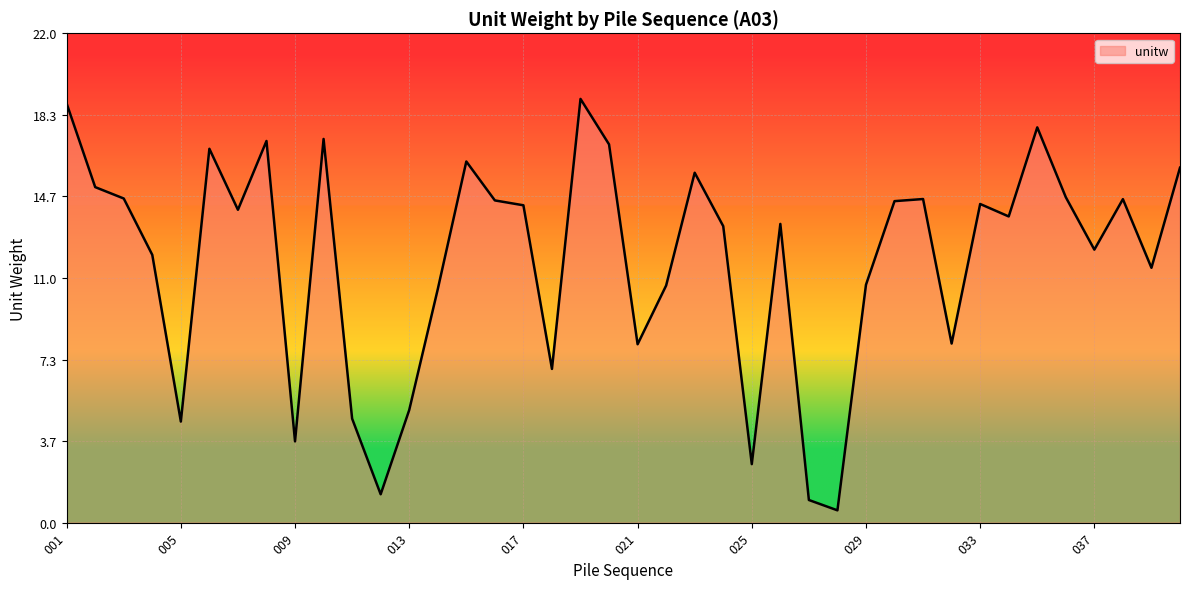

What is the difference between the maximum and minimum values?

18.5